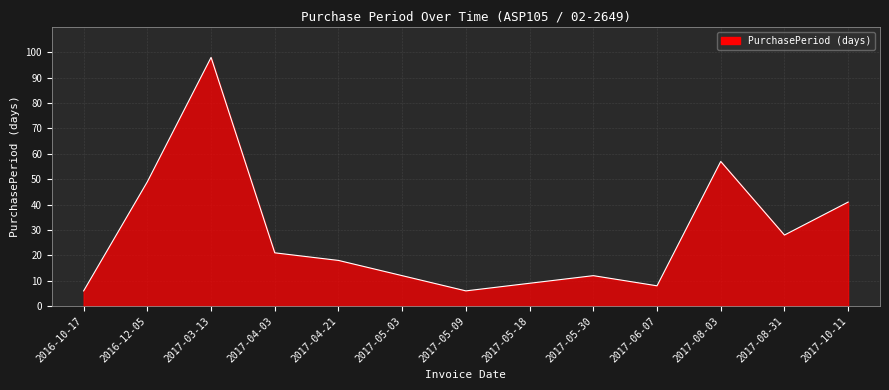

Does the chart display data point markers on the line(s)?

No